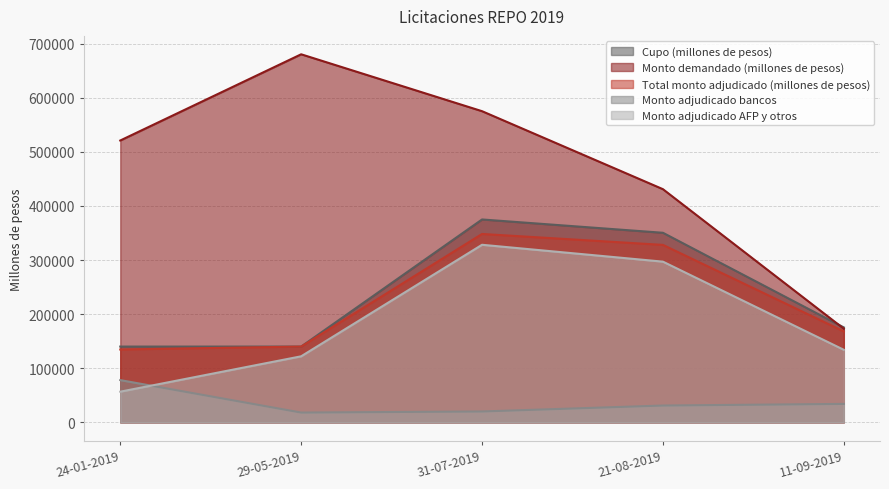

What is the greatest value displayed?

680400